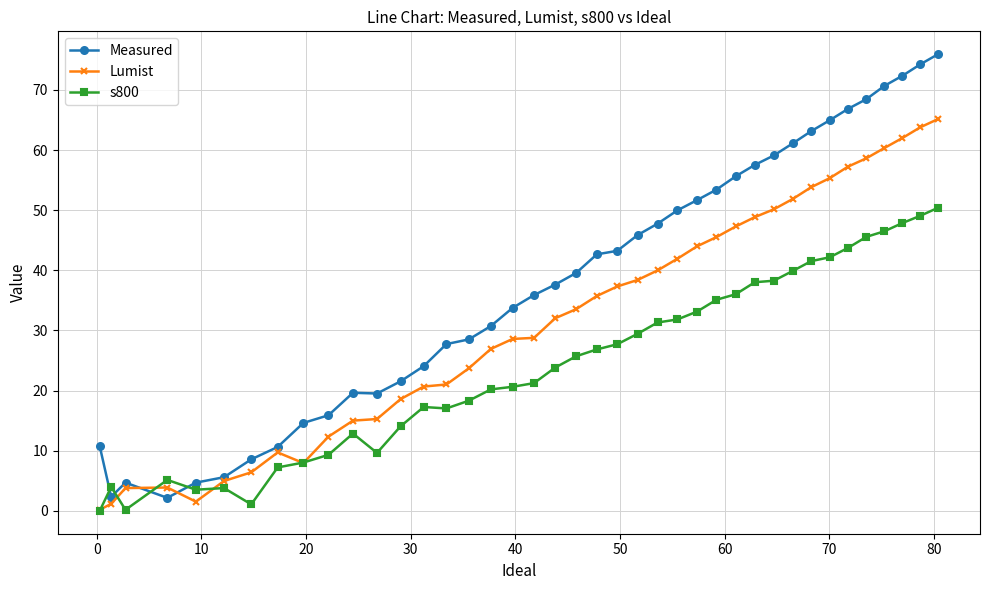

What is the difference between the maximum and minimum values in the s800 series?

50.4